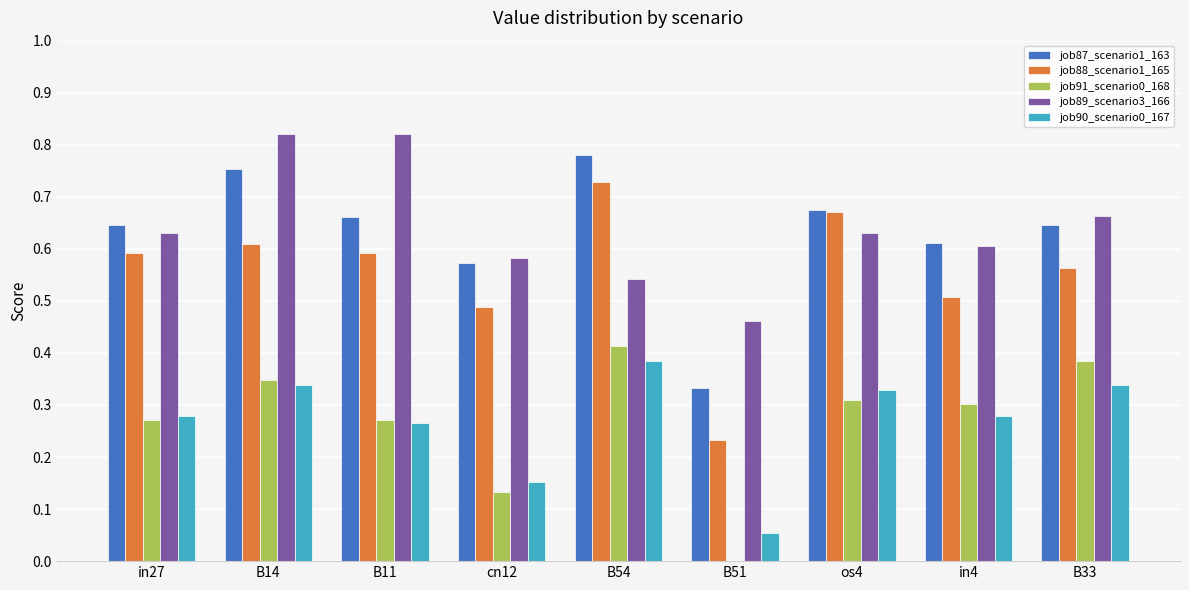

How many job88_scenario1_165 values are between 0 and 1?

9